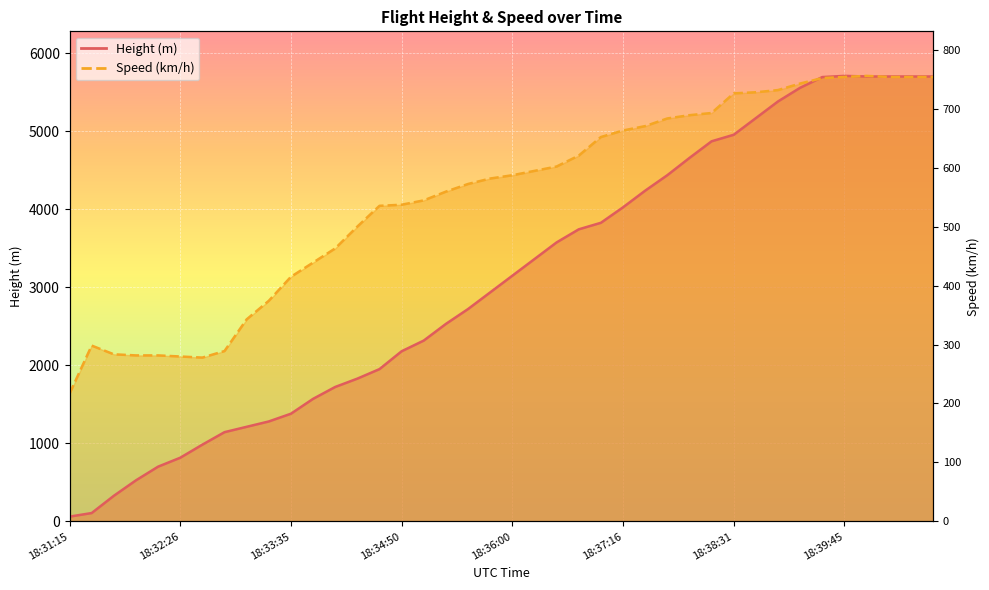

What is the label of the 38th point from the left?

18:40:10